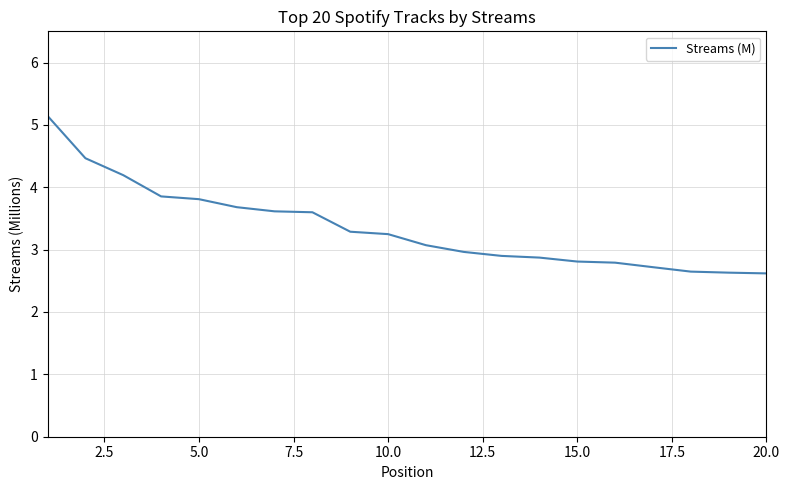

What is the difference between the maximum and minimum values?

2.5